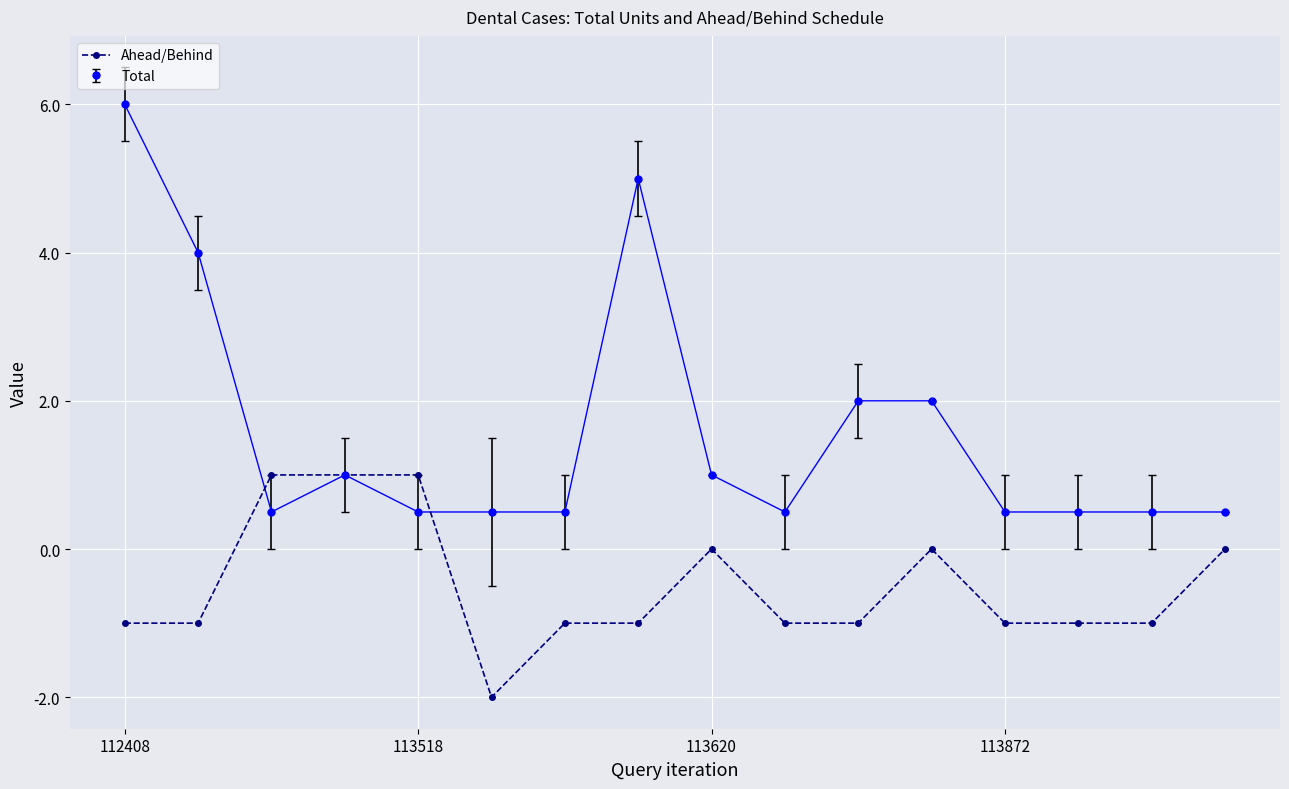

Which series has the widest spread of values?

Total